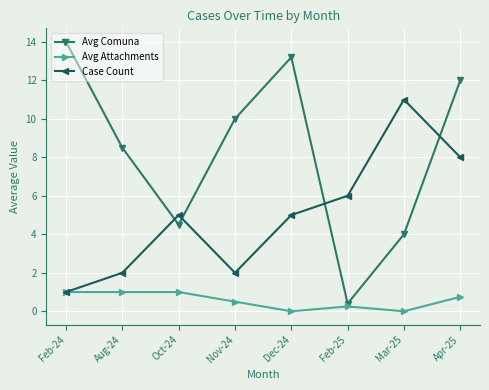

Where is Avg Comuna nearest to the value 7?

Aug-24